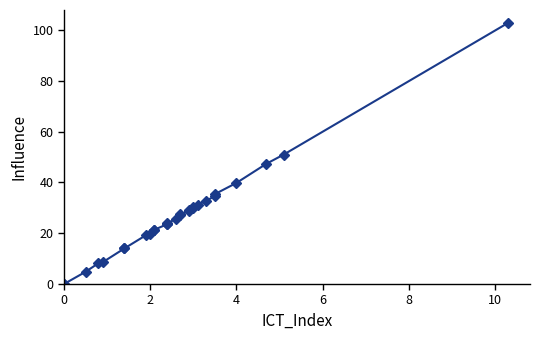

How many positive values are there?

27